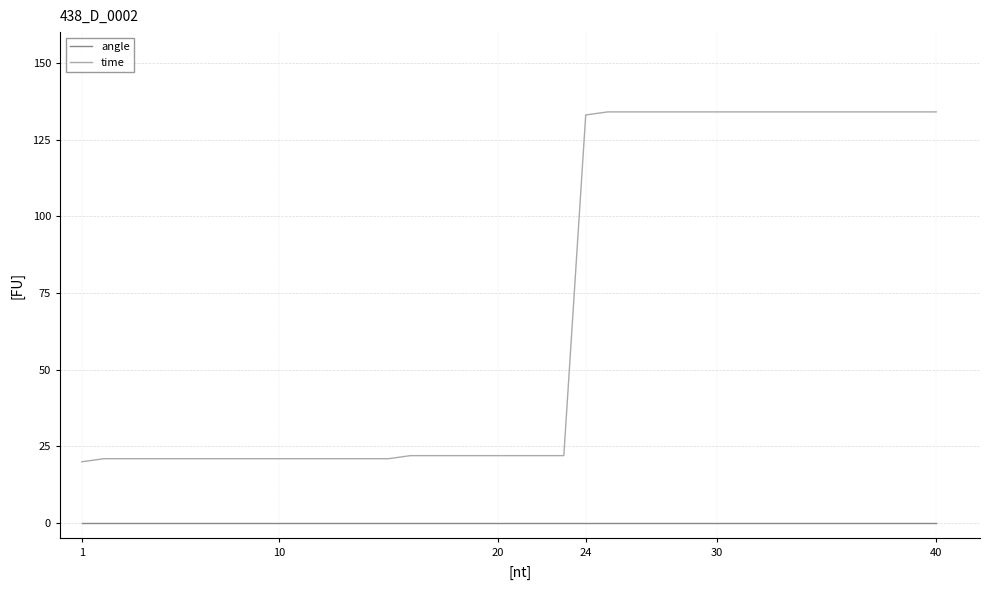

What is the highest value of the time series?

134